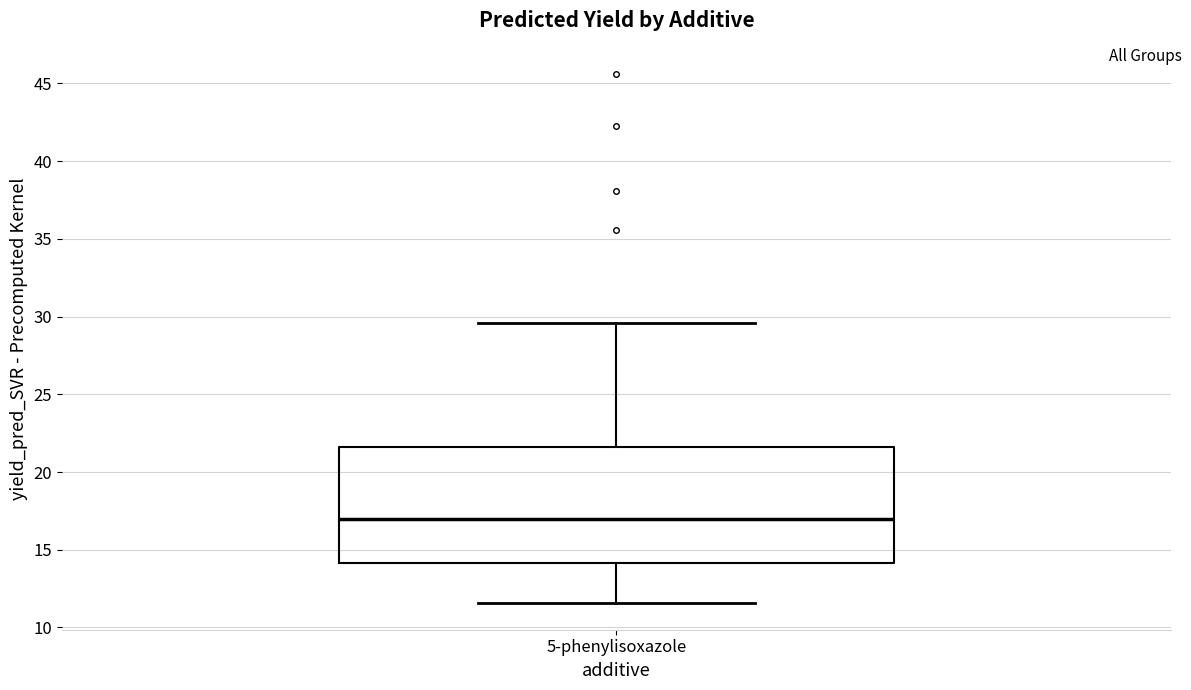

Transcribe this box plot: give where the median line is, the range the box spans, and where the two whiskers end, as read against the y-axis. The values are not printed on the chart, so give them approximately, as read against the axis.

median 17.0, box 14.0 to 21.5, whiskers 11.5 to 29.5